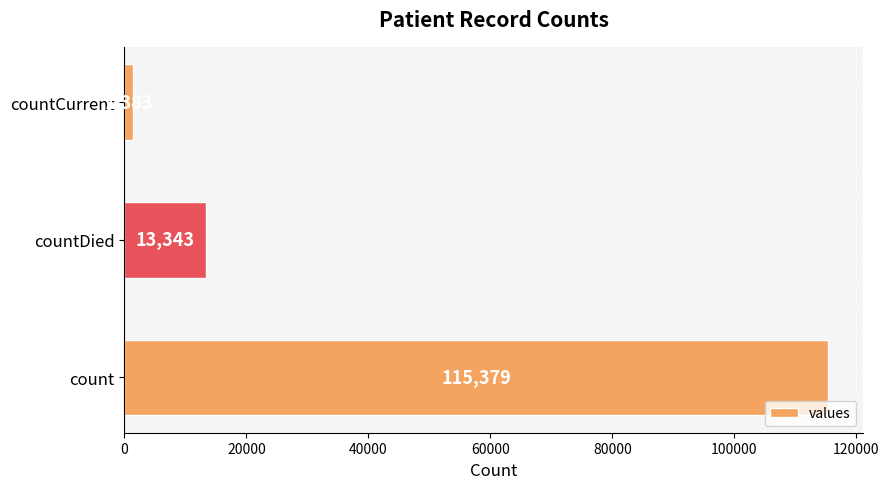

List the labels in order of value, smallest first.

countCurrent, countDied, count